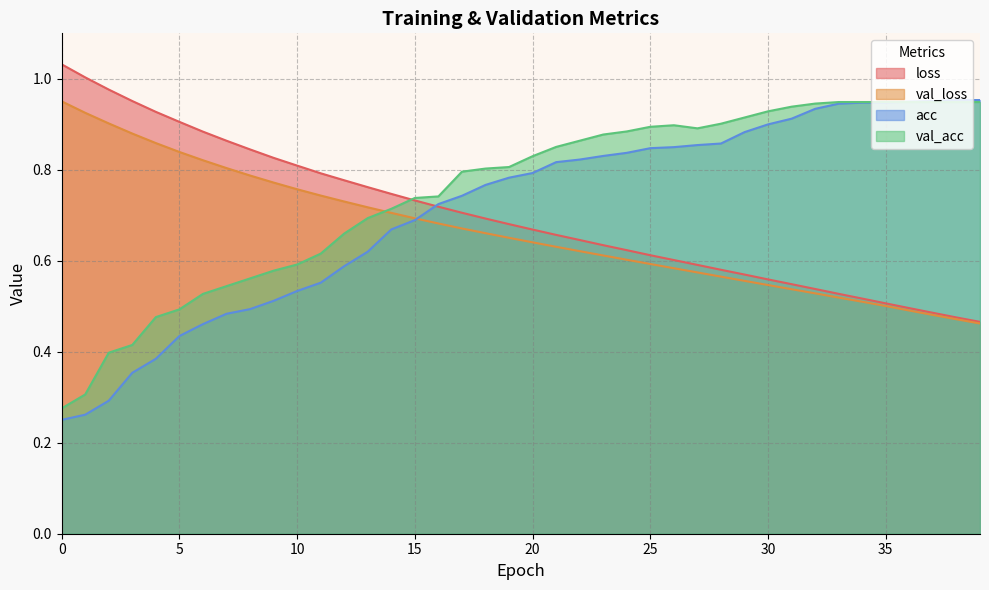

Reading left to right, transcribe all the data shown in this chart.

loss: 1.0	1.0	1.0	1.0	0.9	0.9	0.9	0.9	0.8	0.8	0.8	0.8	0.8	0.8	0.7	0.7	0.7	0.7	0.7	0.7	0.7	0.7	0.6	0.6	0.6	0.6	0.6	0.6	0.6	0.6	0.6	0.5	0.5	0.5	0.5	0.5	0.5	0.5	0.5	0.5
val_loss: 1.0	0.9	0.9	0.9	0.9	0.8	0.8	0.8	0.8	0.8	0.8	0.7	0.7	0.7	0.7	0.7	0.7	0.7	0.7	0.7	0.6	0.6	0.6	0.6	0.6	0.6	0.6	0.6	0.6	0.6	0.5	0.5	0.5	0.5	0.5	0.5	0.5	0.5	0.5	0.5
acc: 0.3	0.3	0.3	0.4	0.4	0.4	0.5	0.5	0.5	0.5	0.5	0.6	0.6	0.6	0.7	0.7	0.7	0.7	0.8	0.8	0.8	0.8	0.8	0.8	0.8	0.8	0.8	0.9	0.9	0.9	0.9	0.9	0.9	0.9	0.9	0.9	0.9	1.0	1.0	1.0
val_acc: 0.3	0.3	0.4	0.4	0.5	0.5	0.5	0.5	0.6	0.6	0.6	0.6	0.7	0.7	0.7	0.7	0.7	0.8	0.8	0.8	0.8	0.9	0.9	0.9	0.9	0.9	0.9	0.9	0.9	0.9	0.9	0.9	0.9	0.9	0.9	0.9	0.9	0.9	0.9	0.9